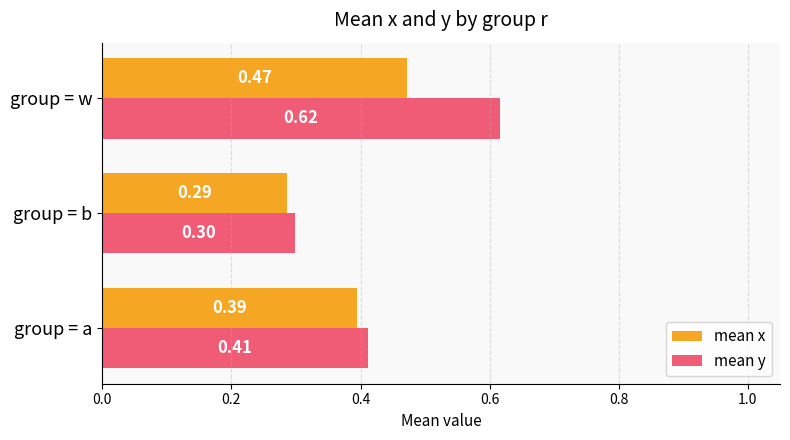

Which category has the lowest value across all series?

group = b